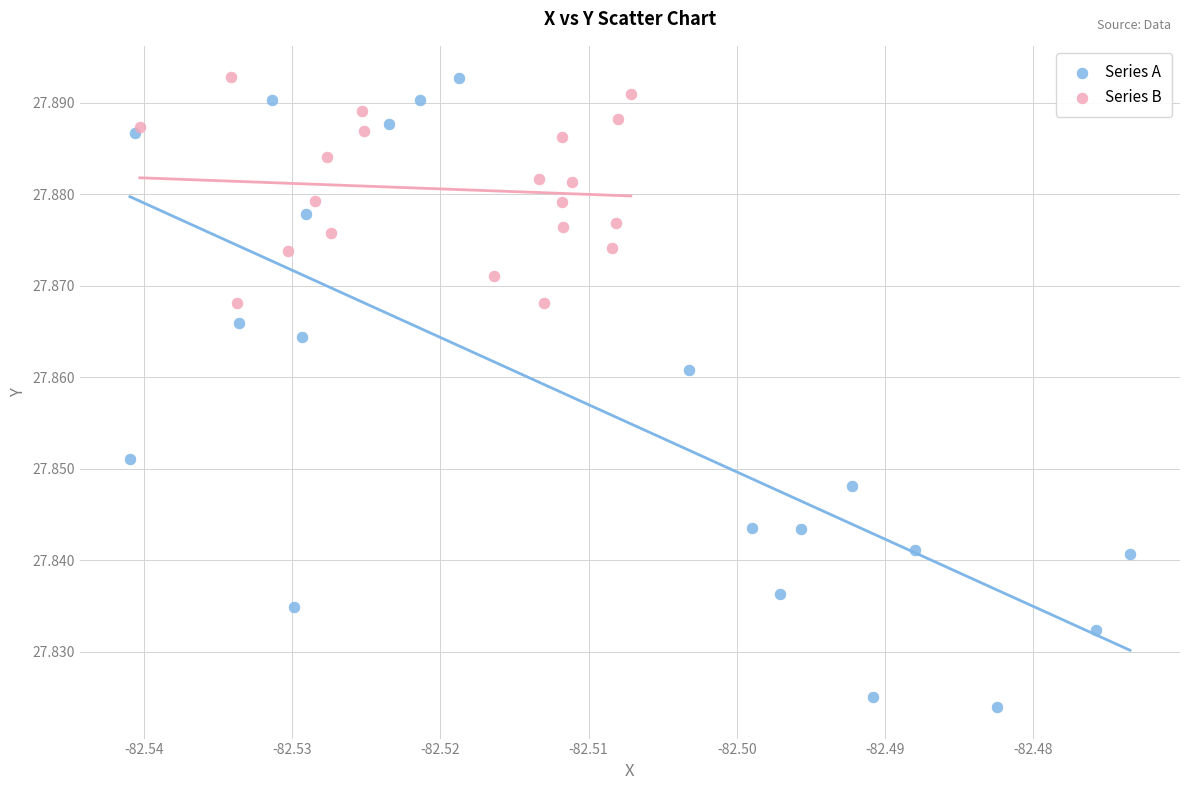

Which series has the largest Y range (max minus min)?

Series A